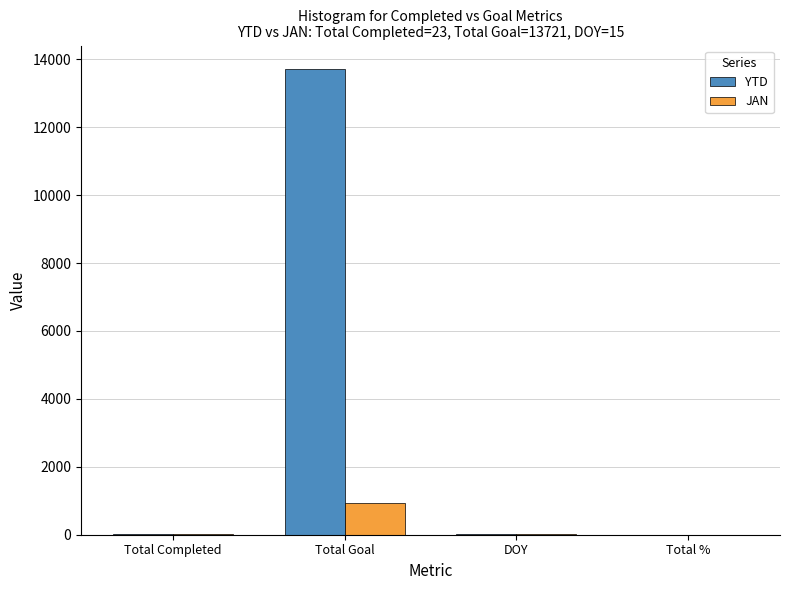

How many distinct data groups are displayed?

2